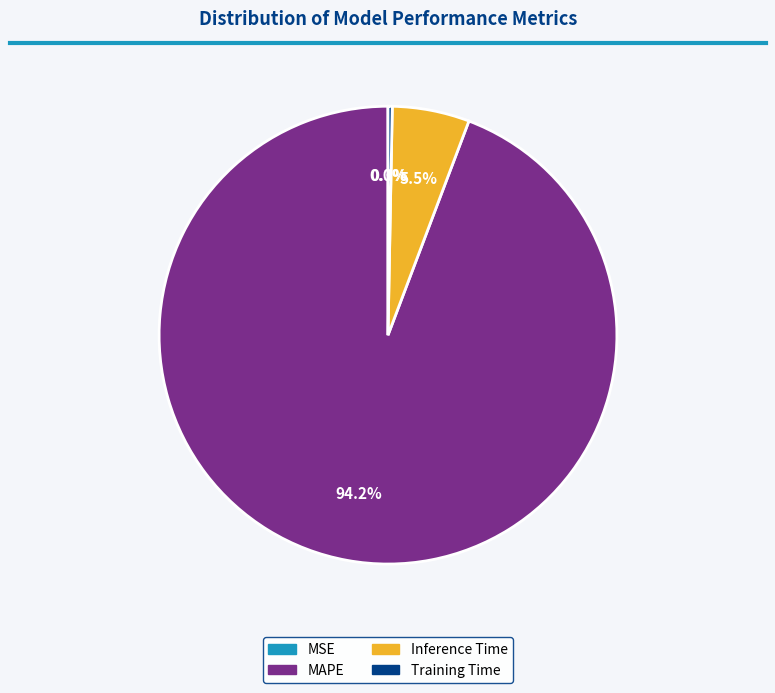

Do Training Time and MAPE together represent more than half of the pie?

Yes